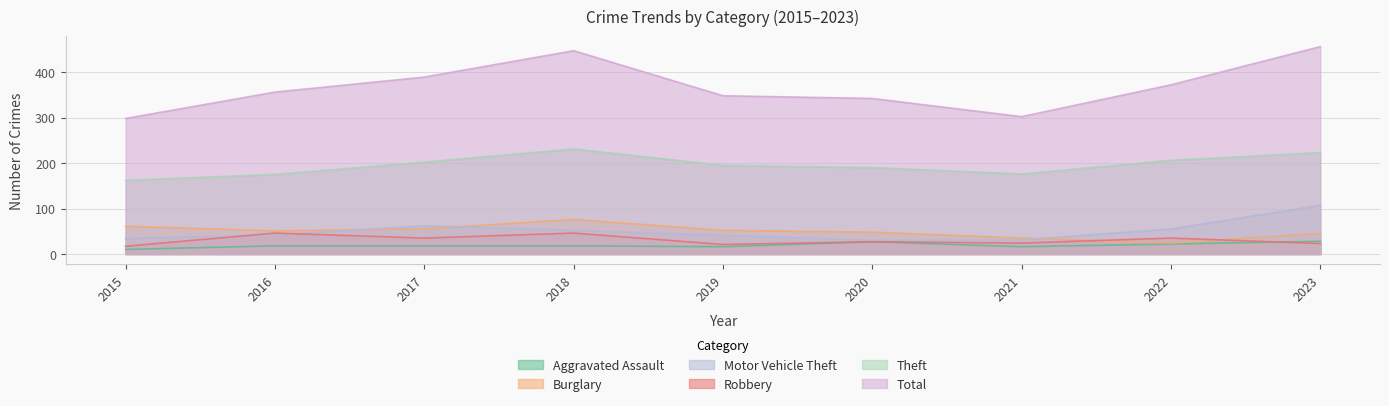

What is the sum of the Theft values at 2015 and 2023?

385